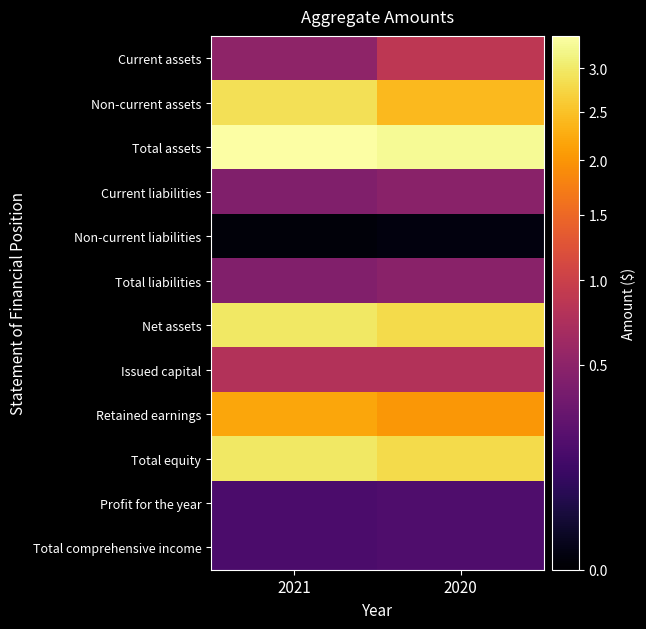

Reading left to right, extract all data points from this chart.

Current assets: 2021=5153561	2020=8695730
Non-current assets: 2021=28810128	2020=24067210
Total assets: 2021=33963689	2020=32762940
Current liabilities: 2021=4285075	2020=4796234
Non-current liabilities: 2021=10000	2020=20966
Total liabilities: 2021=4295075	2020=4817200
Net assets: 2021=29668614	2020=27945740
Issued capital: 2021=7741055	2020=7741055
Retained earnings: 2021=21927559	2020=20204685
Total equity: 2021=29668614	2020=27945740
Profit for the year: 2021=1722874	2020=1840129
Total comprehensive income: 2021=1722874	2020=1840129